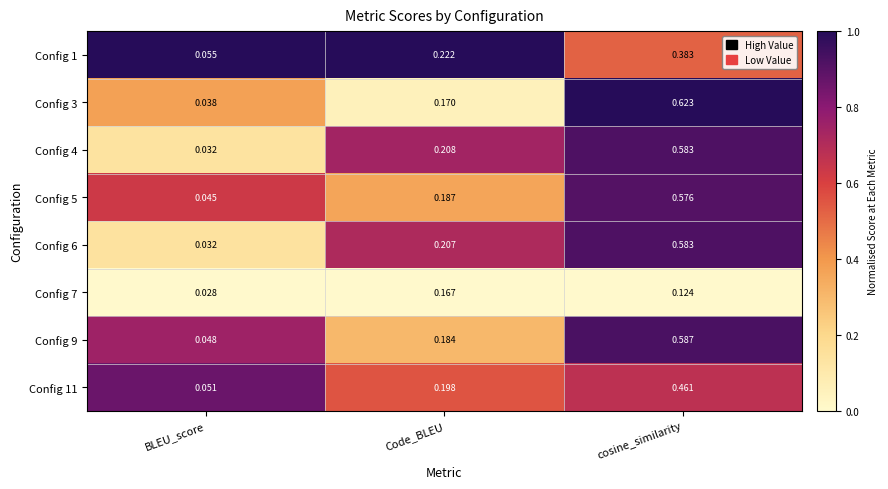

Where is Config 3 nearest to the value 0?

BLEU_score